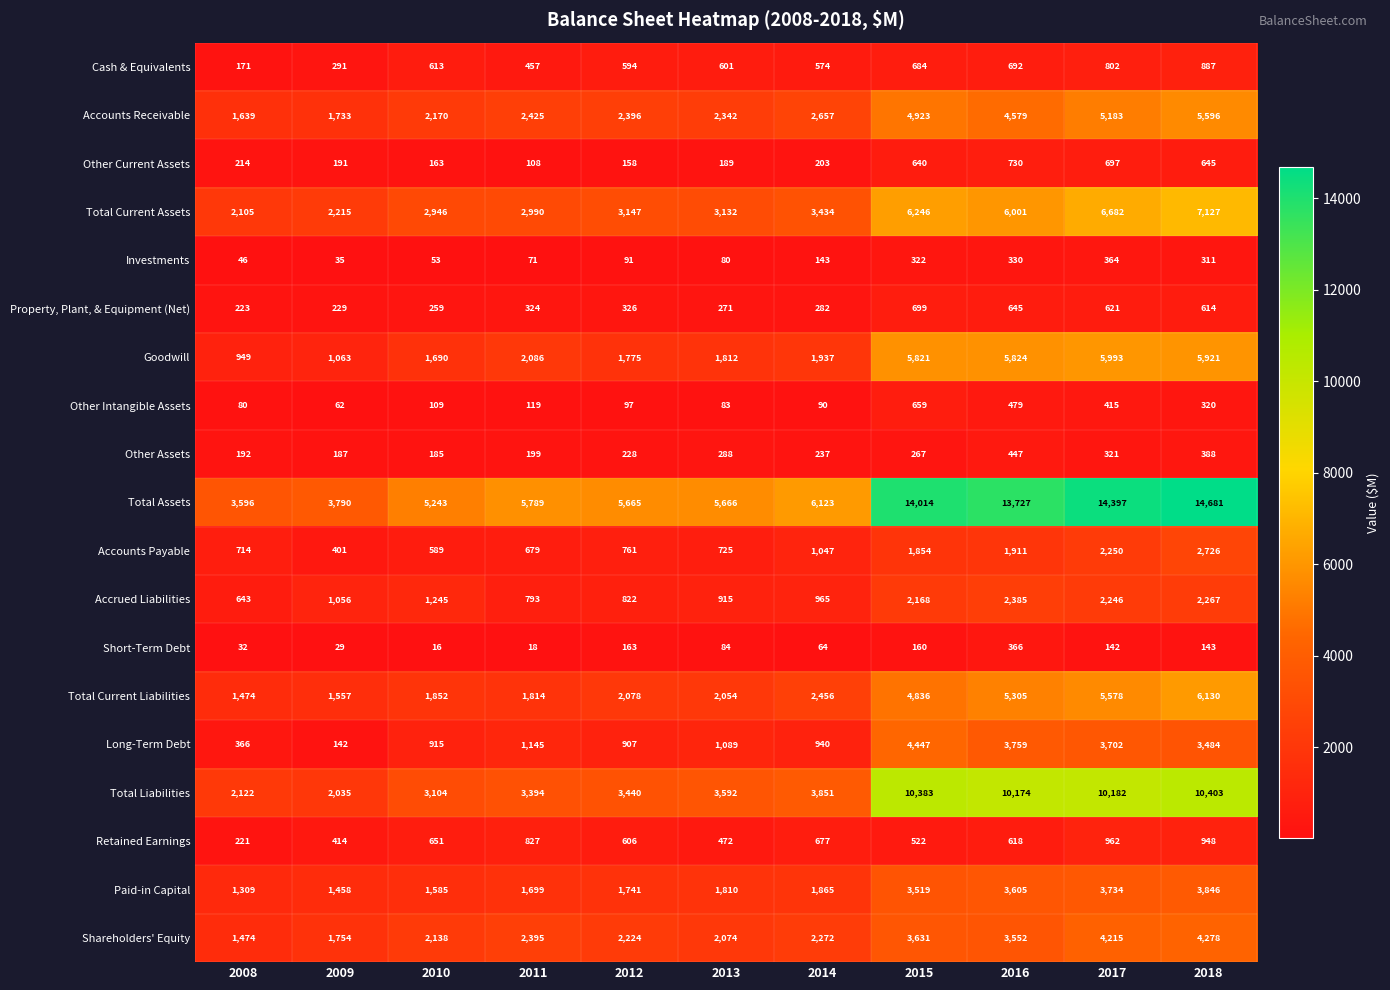

How many distinct data groups are displayed?

19